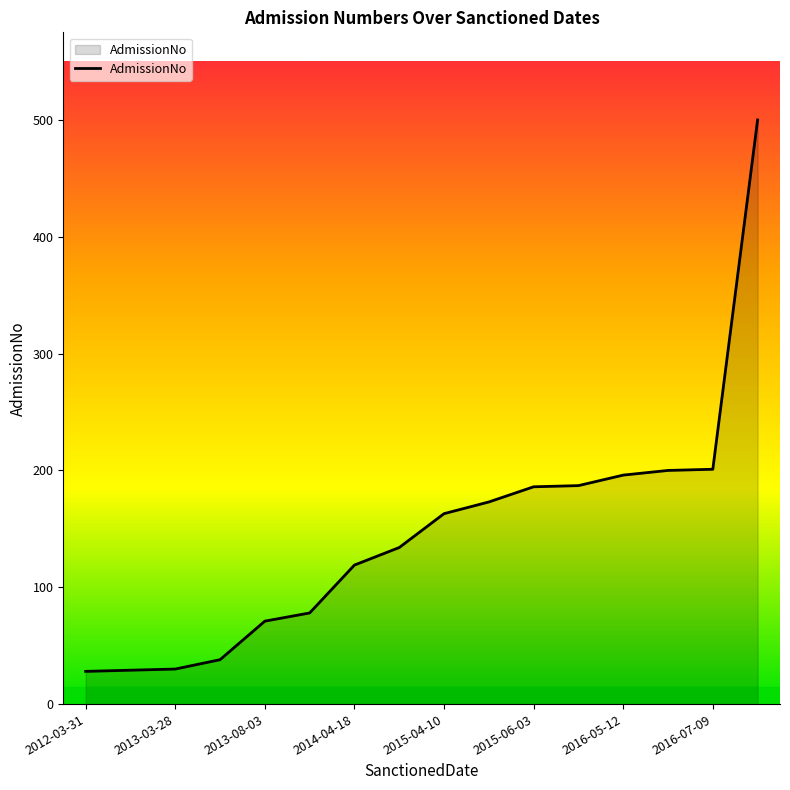

What is the difference between the maximum and minimum values?

472